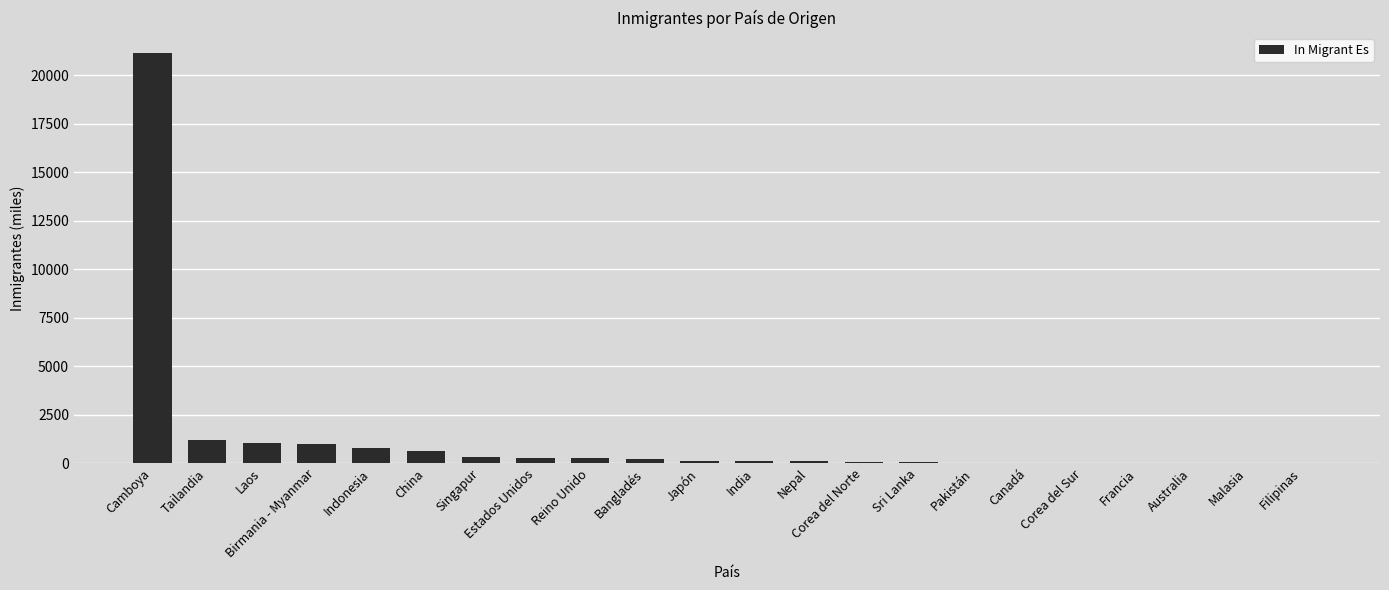

Does the chart contain stacked bars?

No